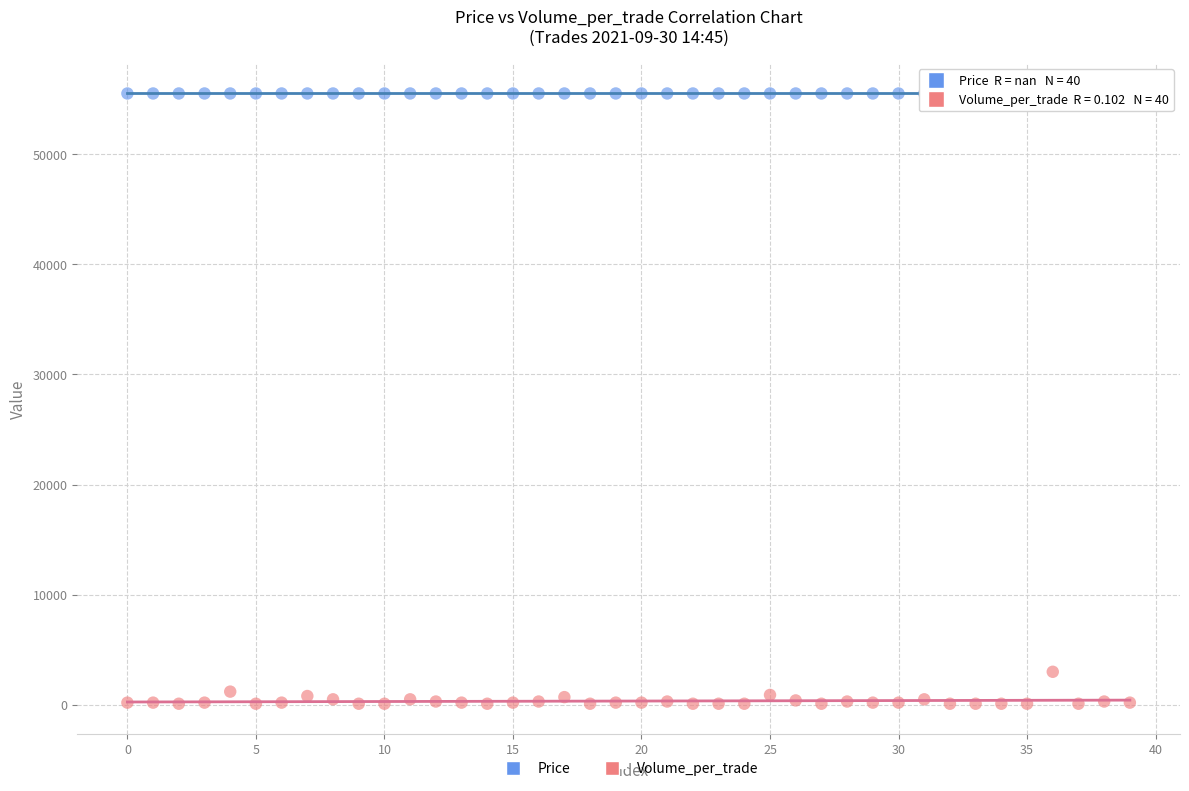

Which series contains the lowest Y value?

Volume_per_trade